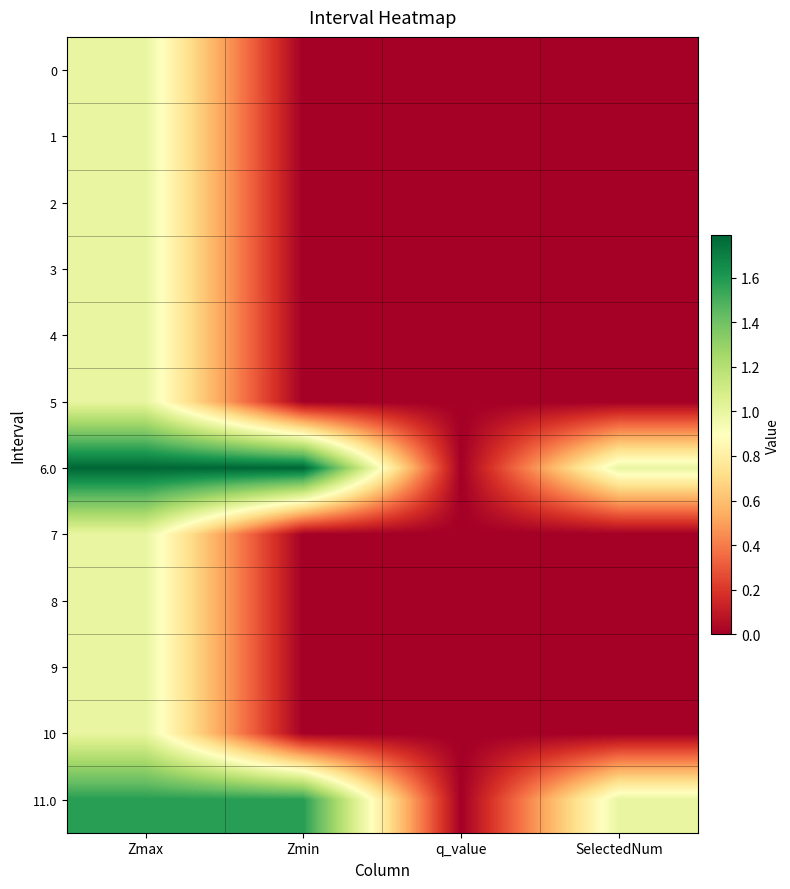

How many series are shown in this chart?

12